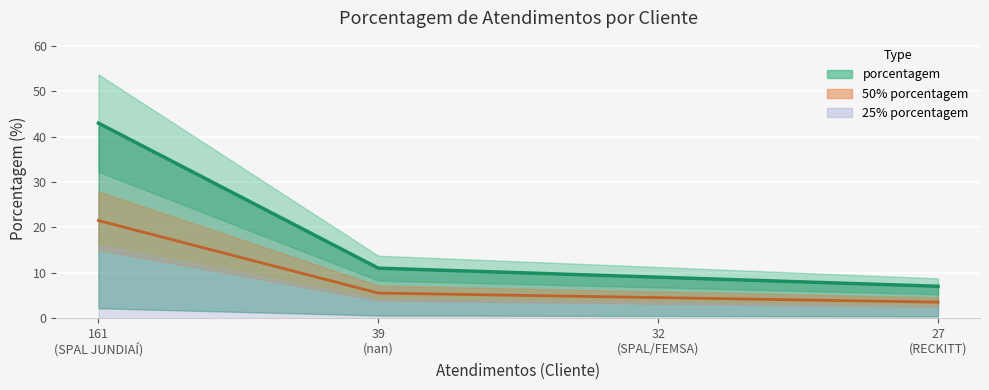

Is it true that 50% porcentagem equals 6.2 at 27
(RECKITT)?

False